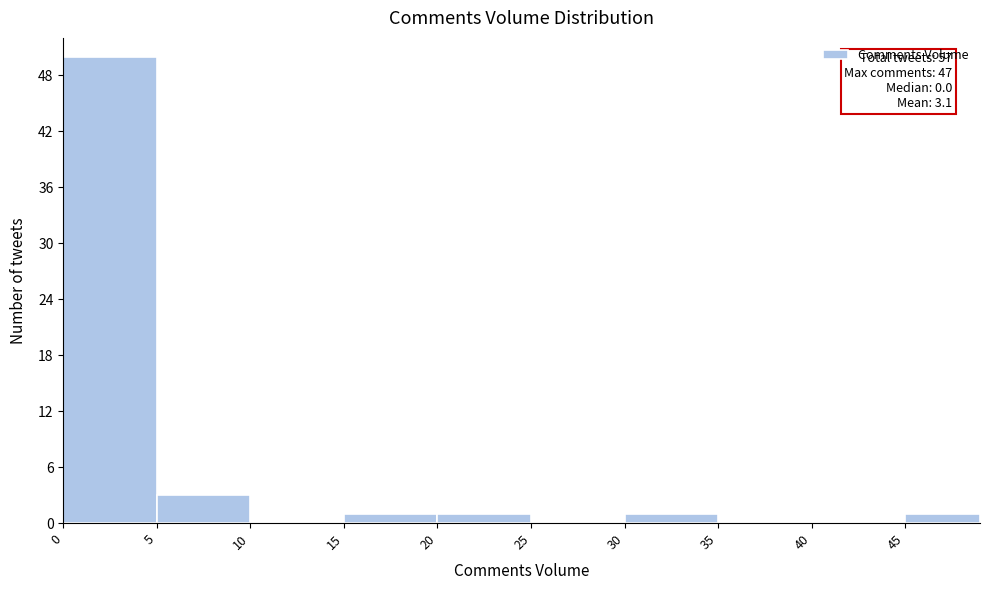

Over which range of the x-axis is the bar tallest?

0 to 5